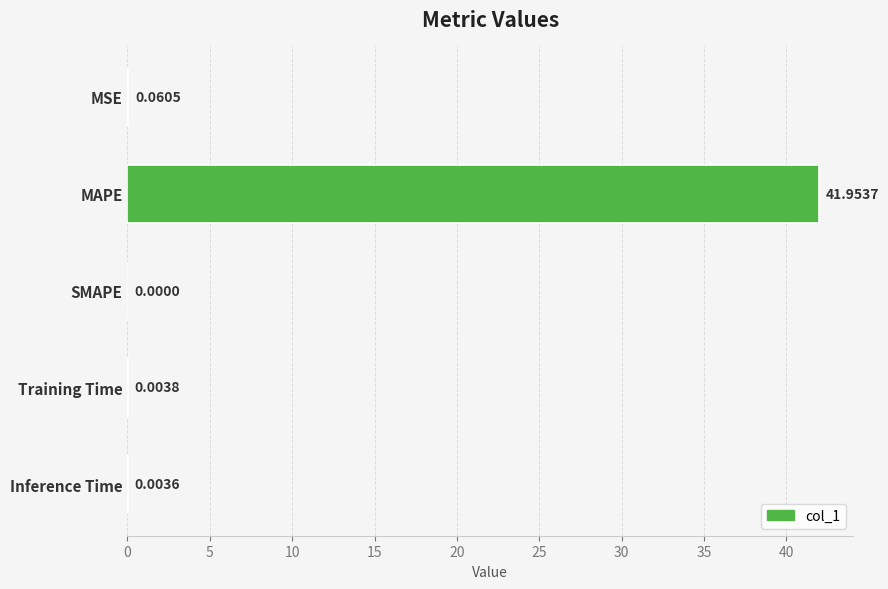

At which label is the value closest to 20?

MSE